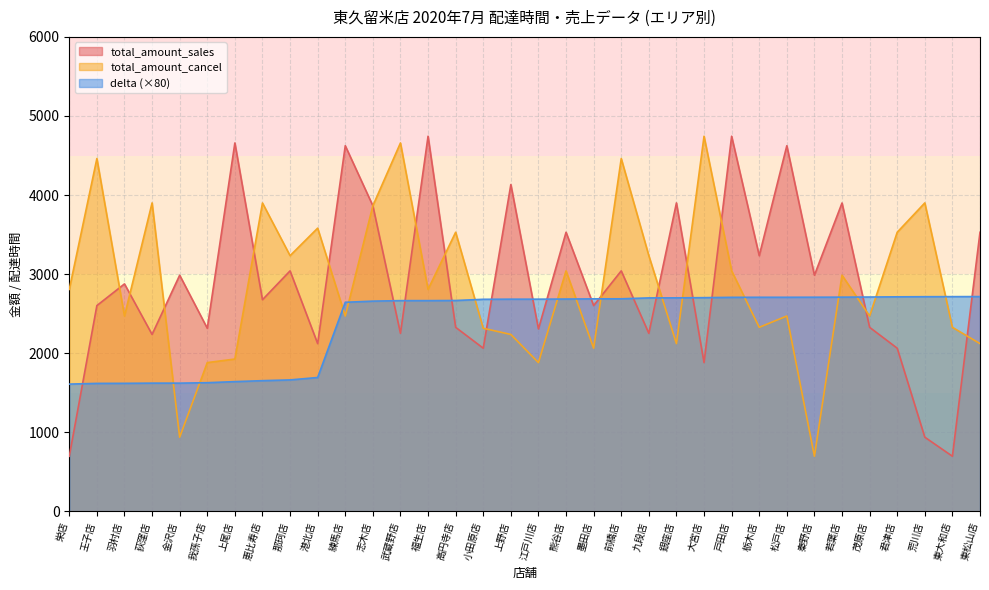

What are all the series names shown in the legend?

total_amount_sales, total_amount_cancel, delta (×80)